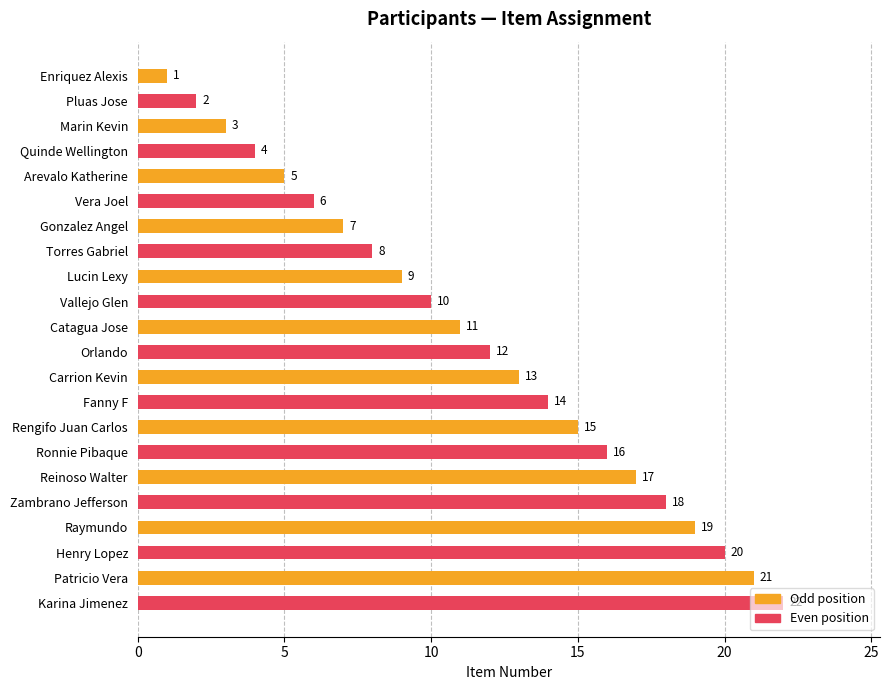

What is the change in value from Vera Joel to Gonzalez Angel?

+1